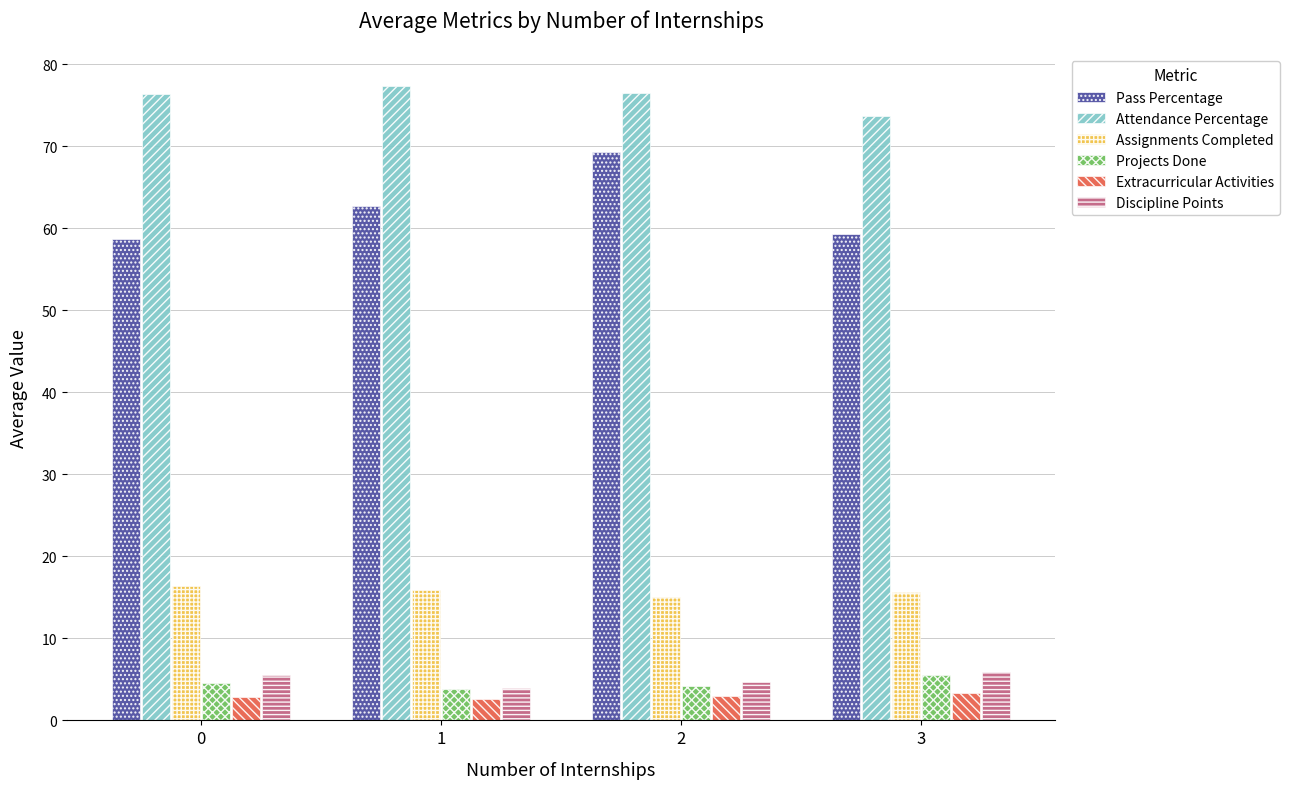

Where is Pass Percentage nearest to the value 63?

1